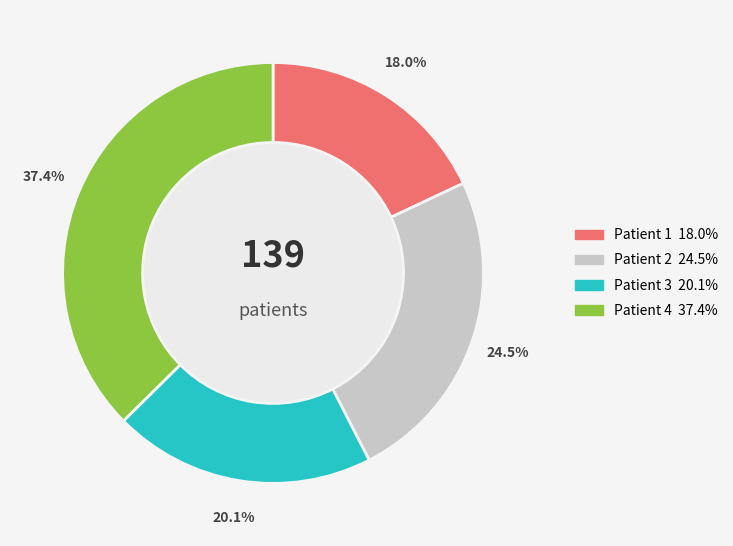

Is there any slice that represents more than half of the pie?

No